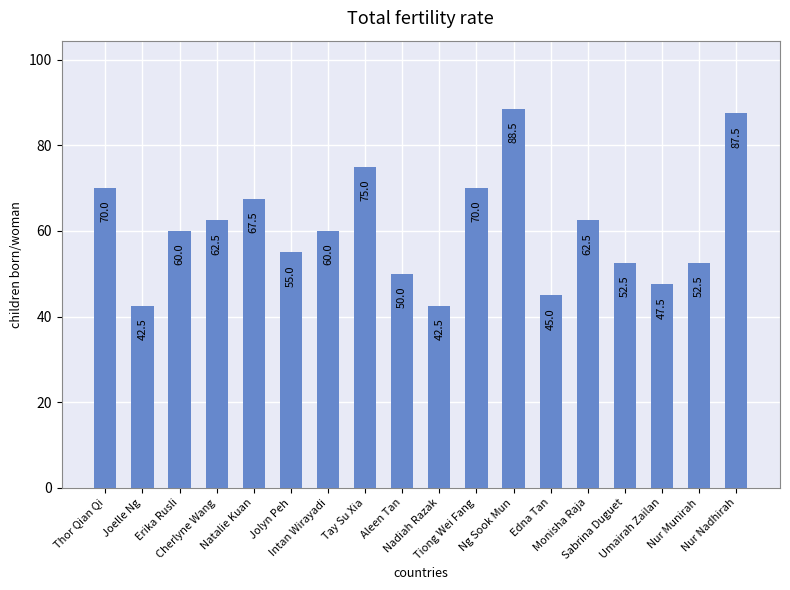

The value at Thor Qian Qi is 37.7. True or false?

False